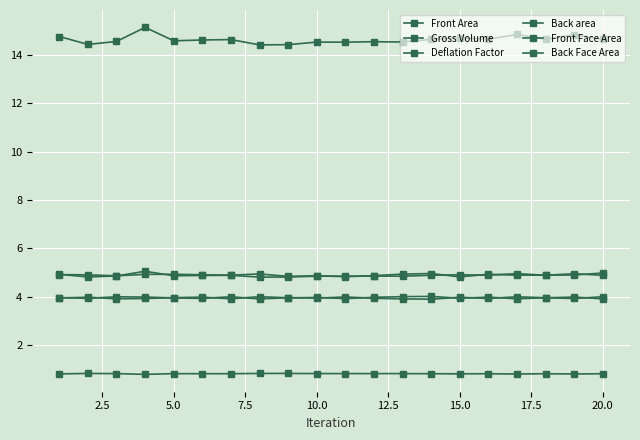

How many lines are shown in the chart?

6